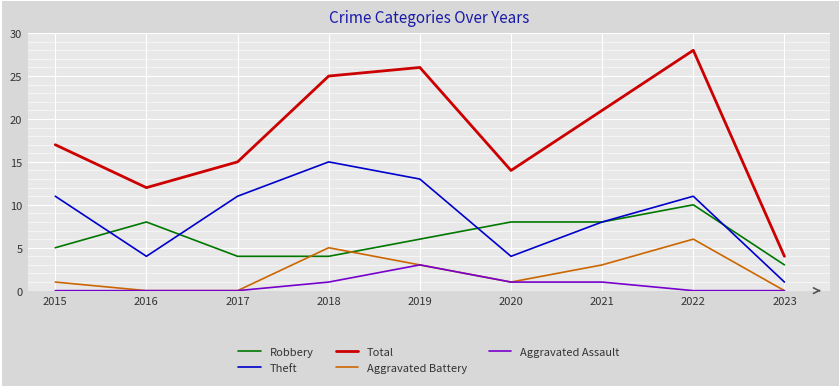

How many Aggravated Battery values are between 0 and 3?

7